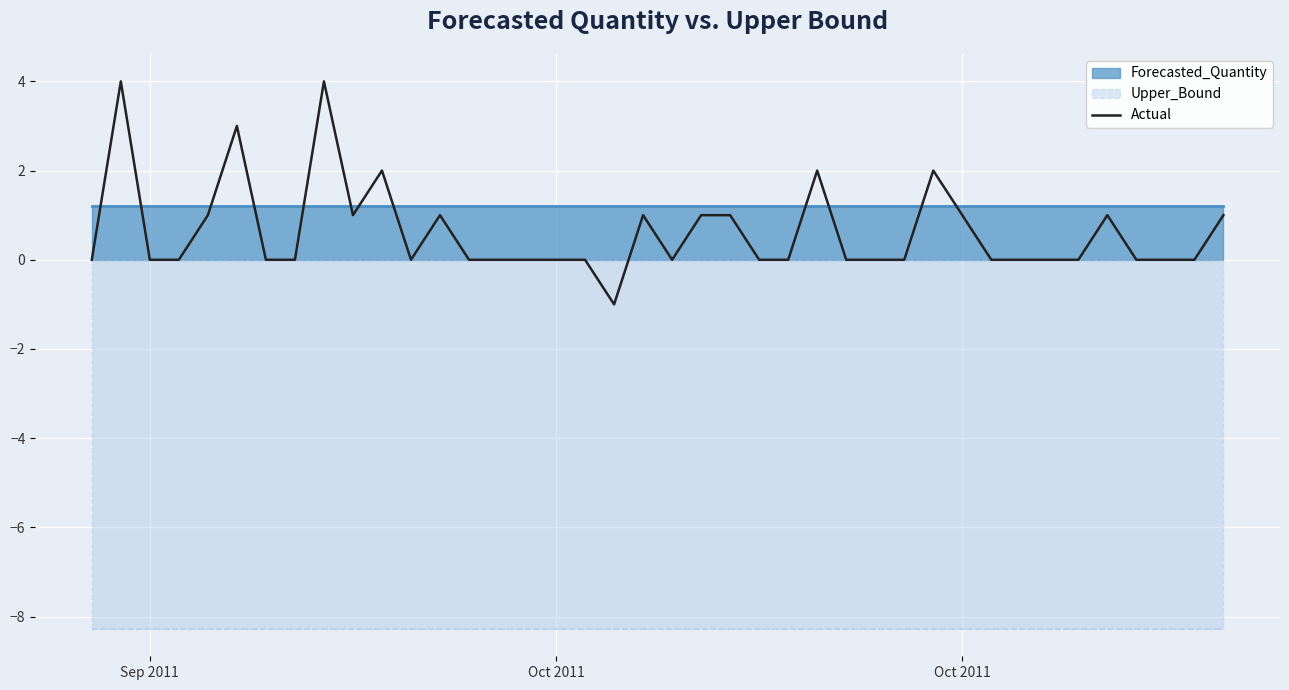

How many data points does each series have?

40